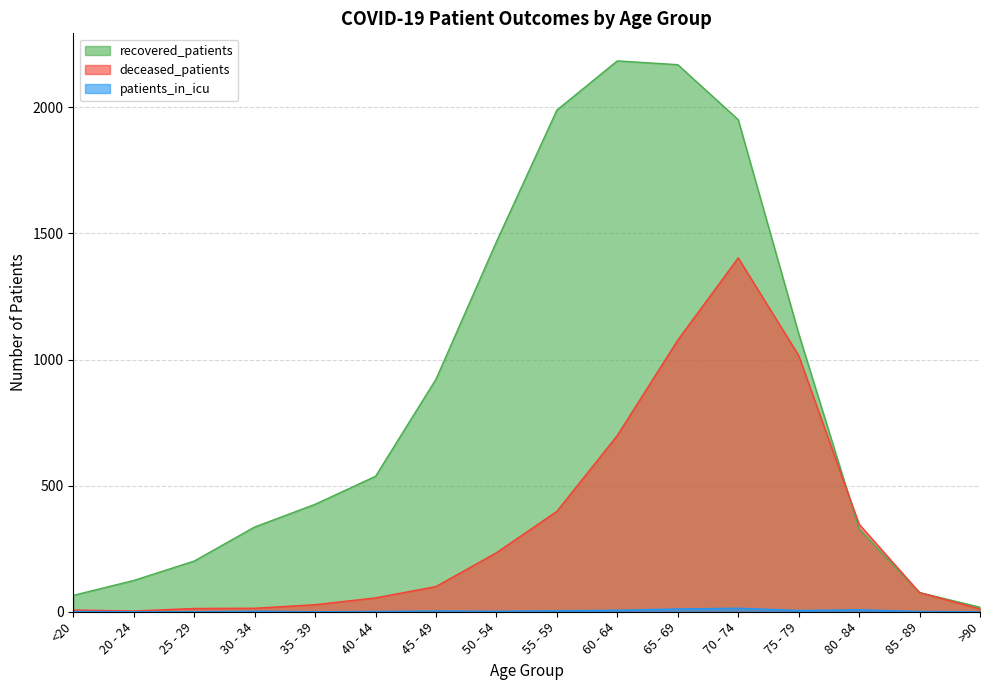

True or false: patients_in_icu and recovered_patients cross at least once.

False